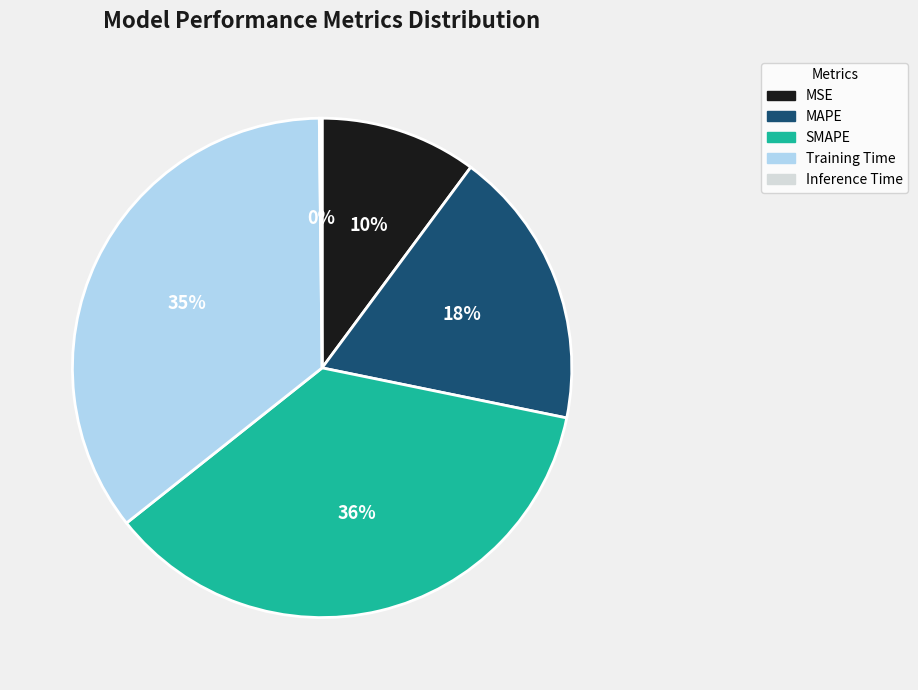

The Training Time slice represents 41% of the pie. True or false?

False